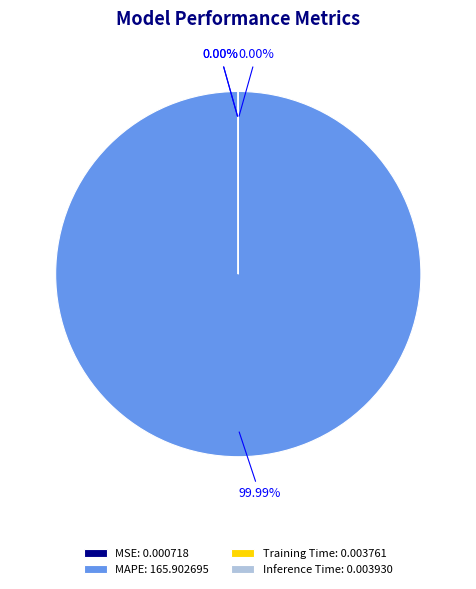

True or false: Training Time accounts for 0% of the total.

True